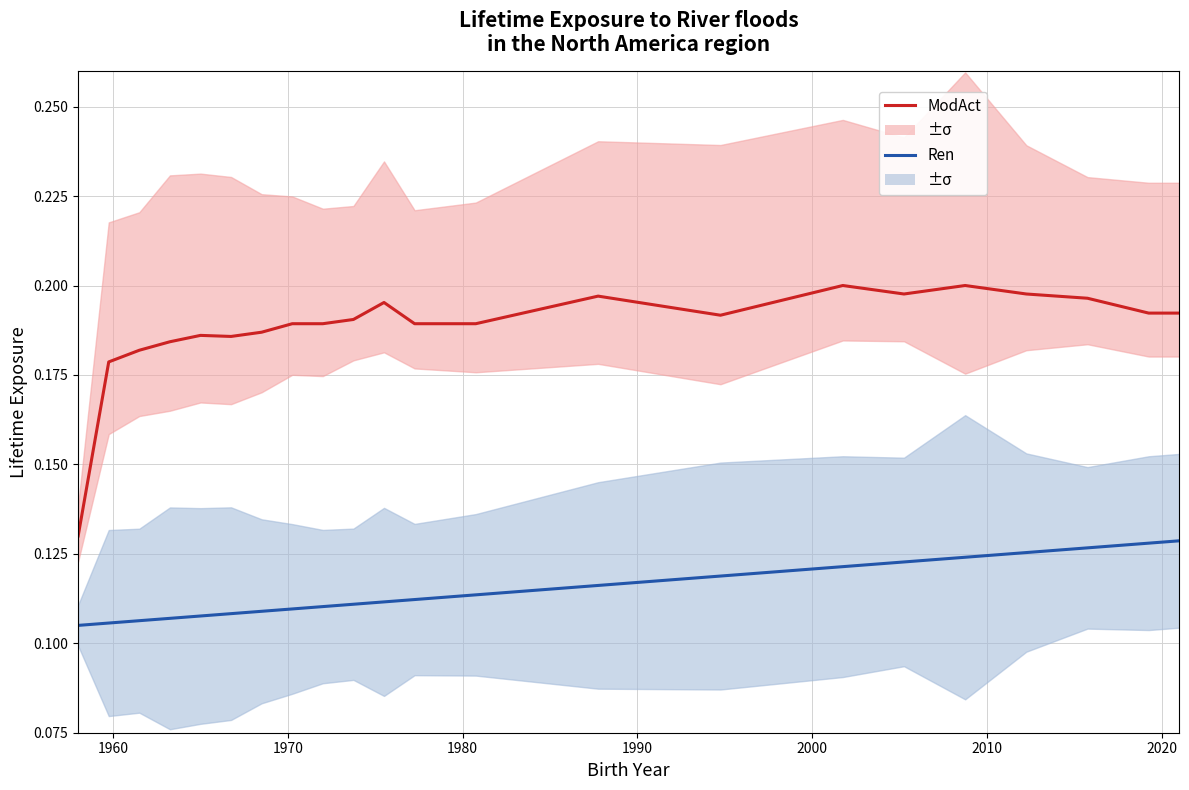

Count the number of data series in this chart.

2